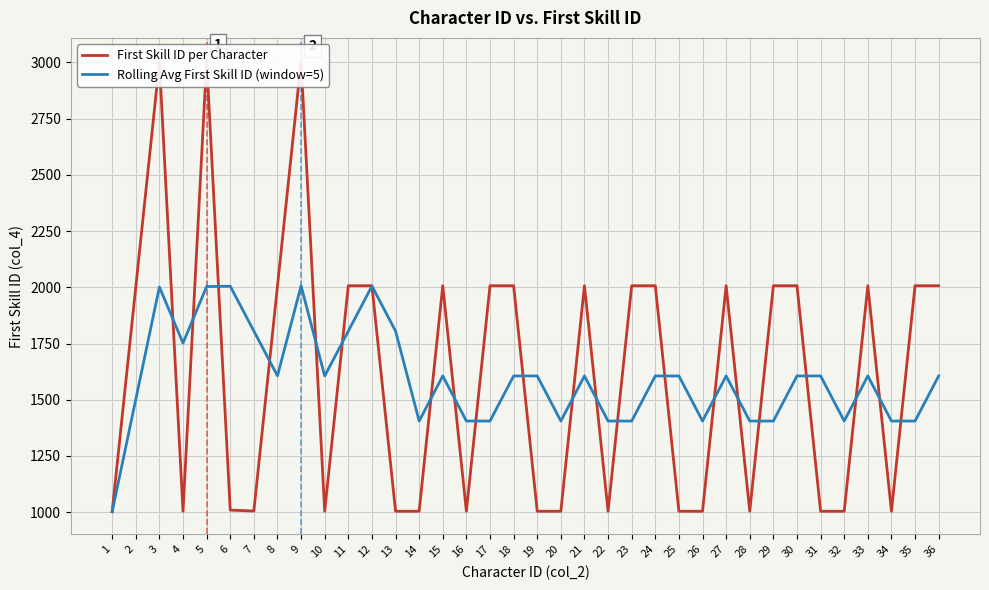

Which has a higher value, 2 or 35?

35